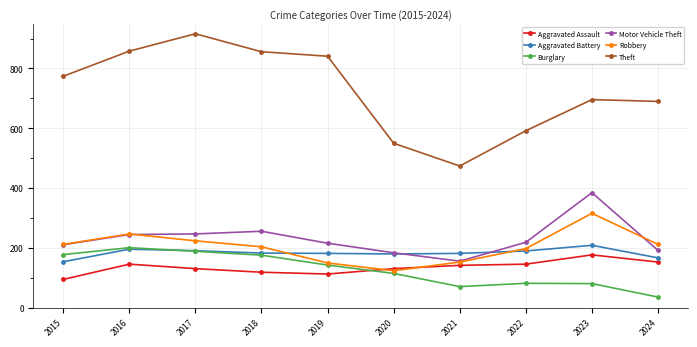

Is this an area chart (filled region under the line)?

No